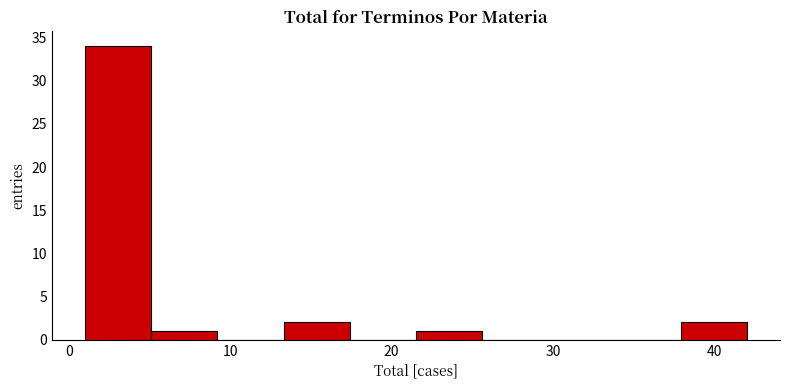

Which range on the x-axis has the tallest bar?

1.0 to 5.1